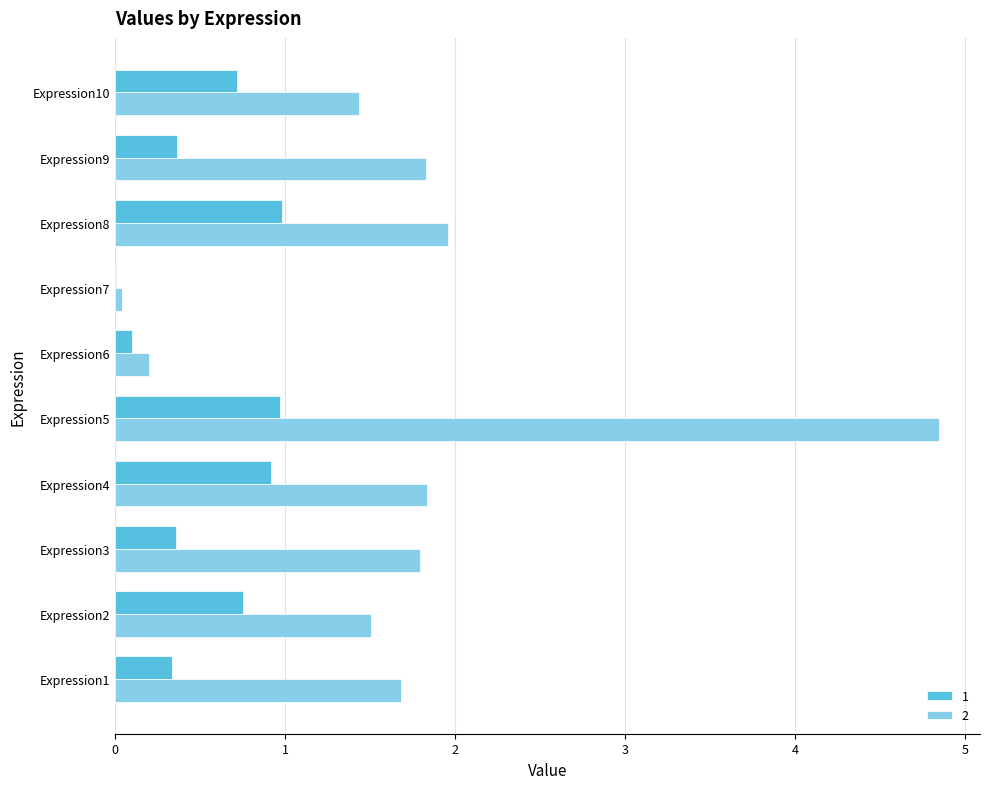

What is the total value across all series at Expression1?

2.0